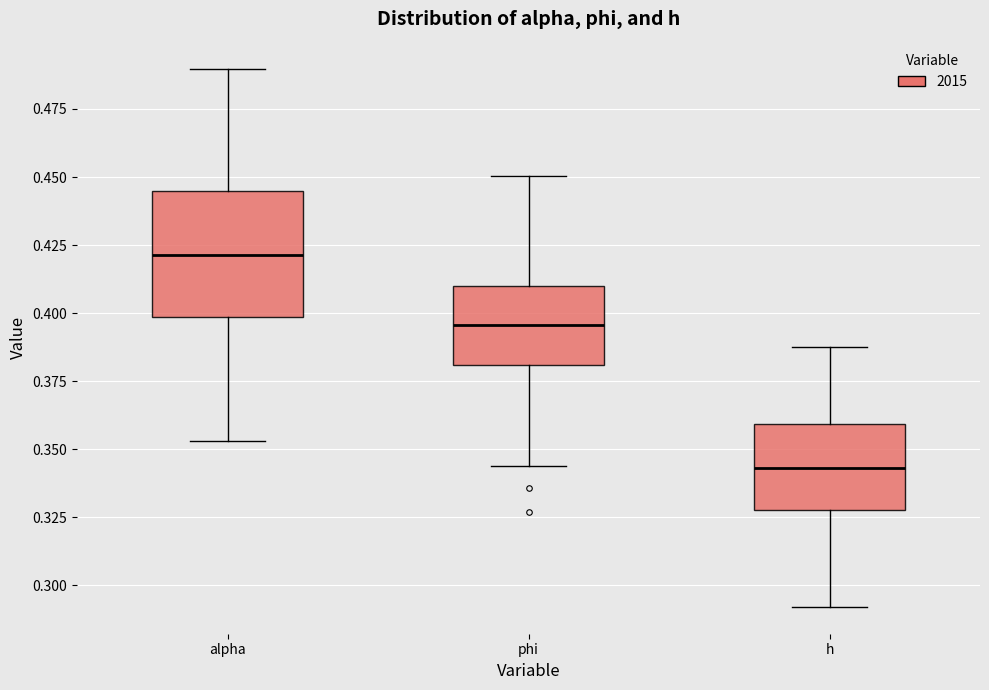

Which box is the tallest, from its lower edge to its upper edge?

alpha